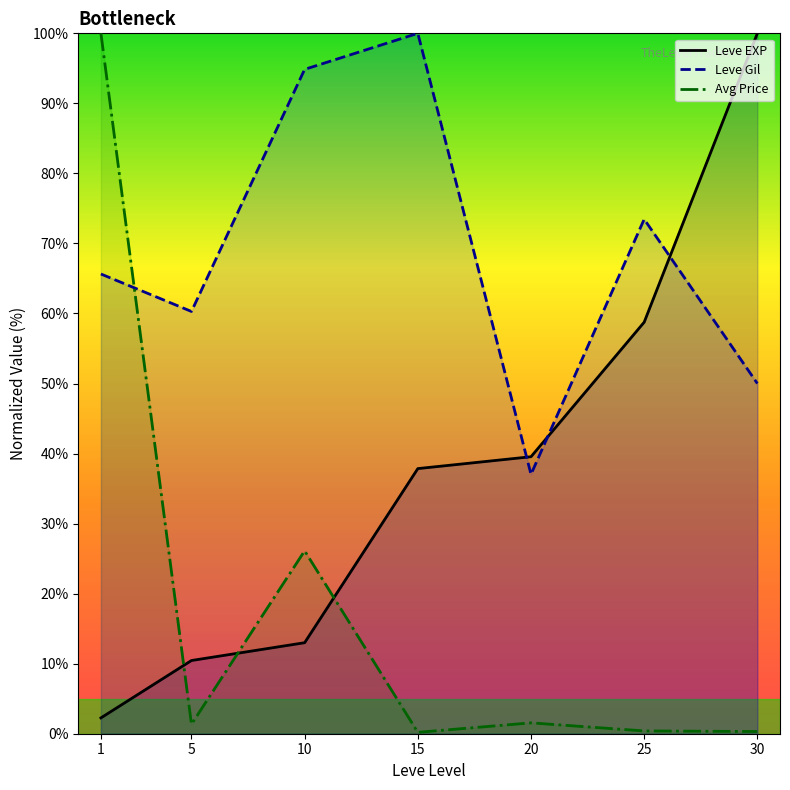

At which label is Avg Price closest to 50?

10